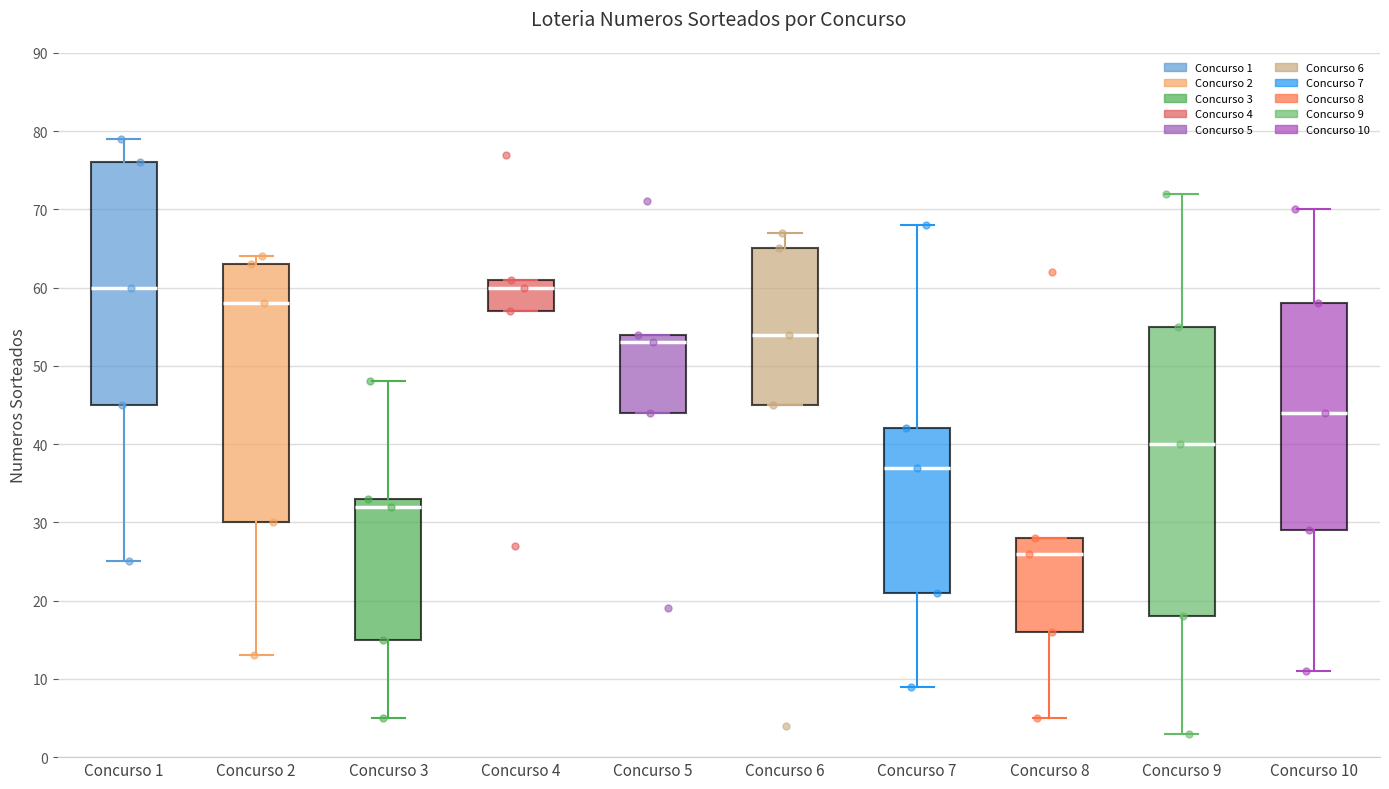

Where does the median line of the box for Concurso 7 sit on the y-axis? The values are not printed on the chart, so give them approximately, as read against the axis.

37